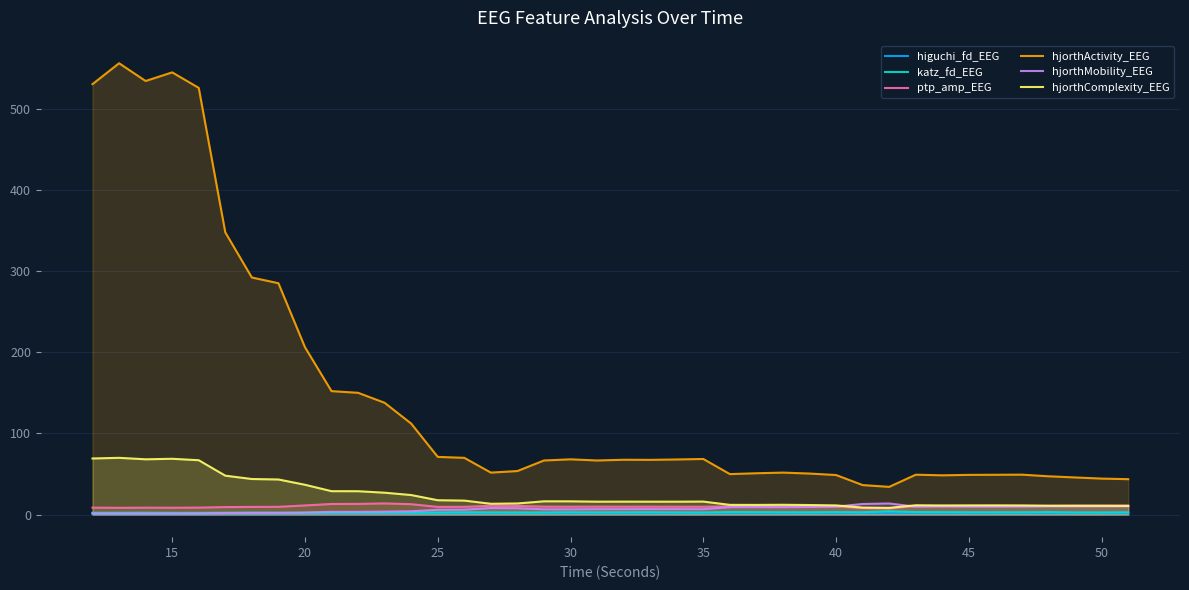

What is the maximum value for hjorthActivity_EEG?

556.2